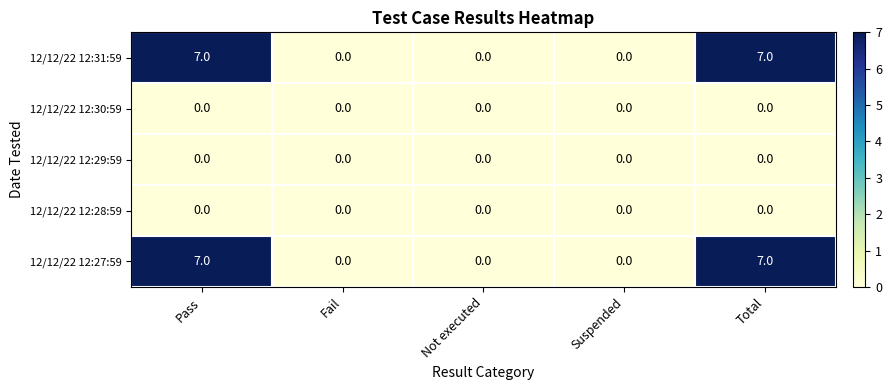

The value of 12/12/22 12:30:59 at Suspended is 0. True or false?

True